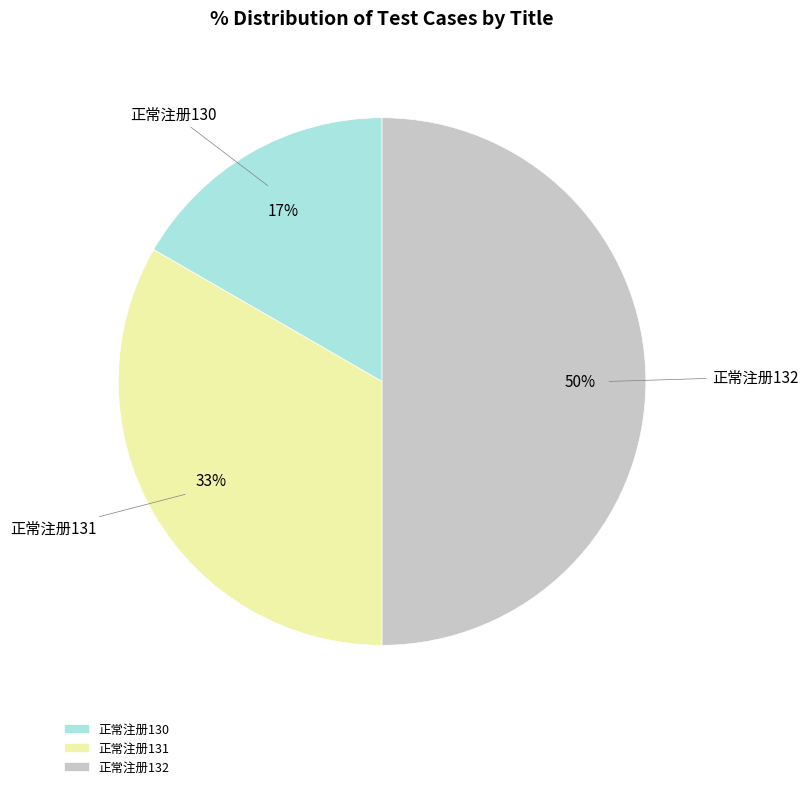

Rank the categories by value from highest to lowest.

正常注册132, 正常注册131, 正常注册130